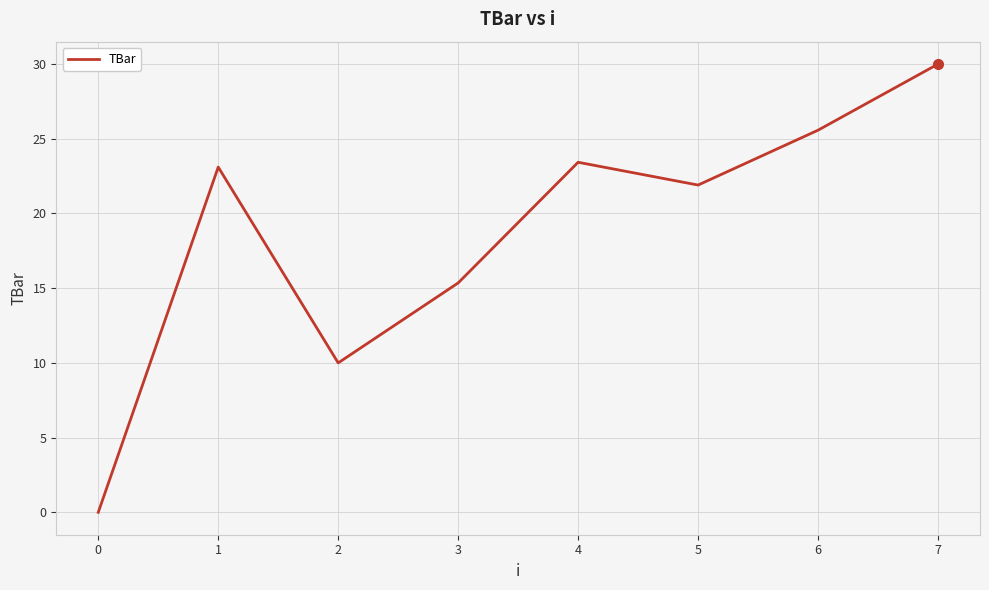

How many values are below 23?

4